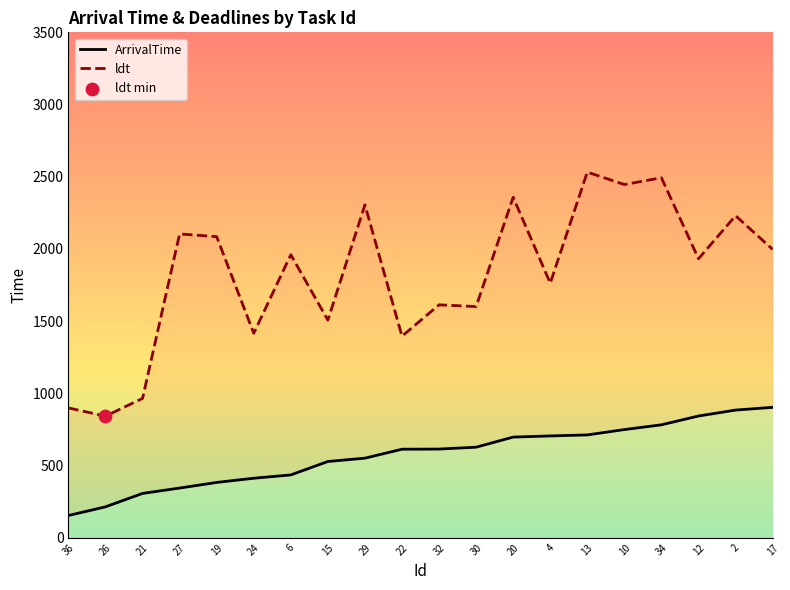

What is the total value across all series at 20?

3055